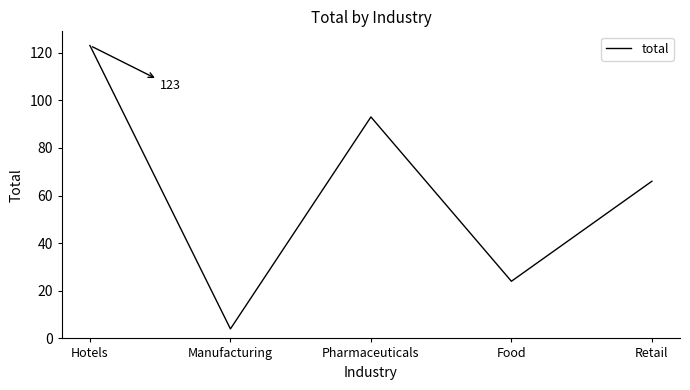

What is the change in value from Manufacturing to Food?

+20